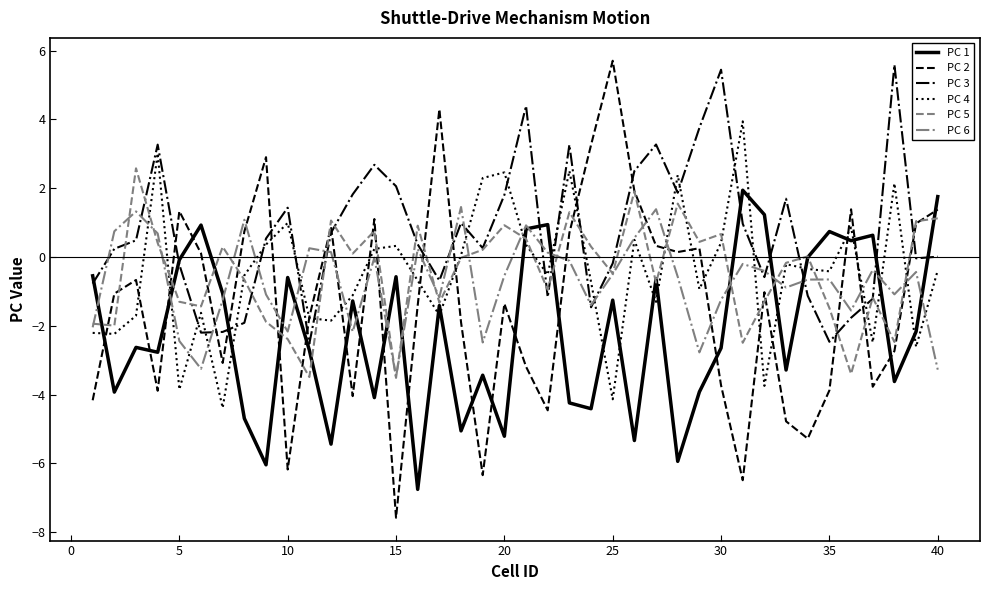

Which series has the widest spread of values?

PC 2